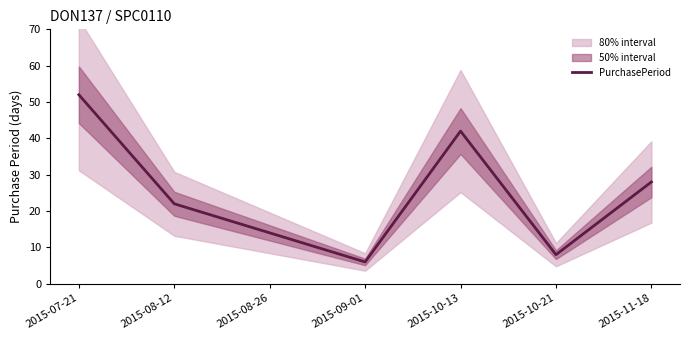

Which has a higher value, 2015-08-12 or 2015-10-21?

2015-08-12